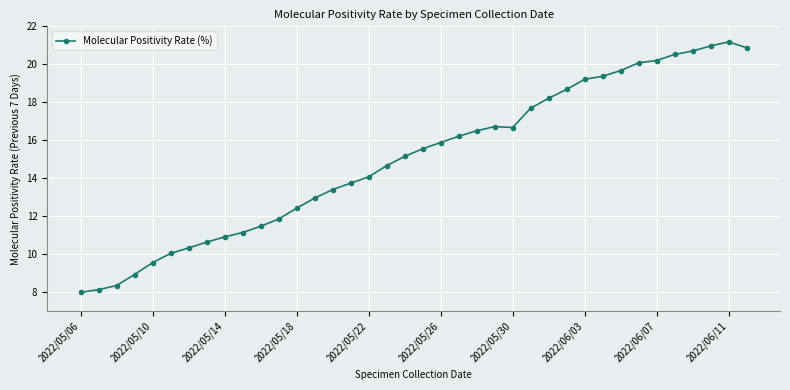

What is the greatest value displayed?

21.2